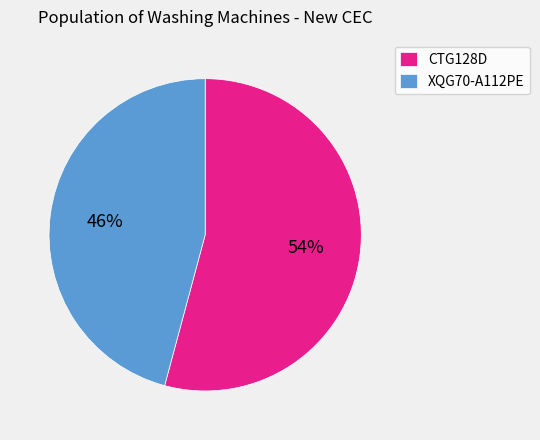

How many slices are in this pie chart?

2